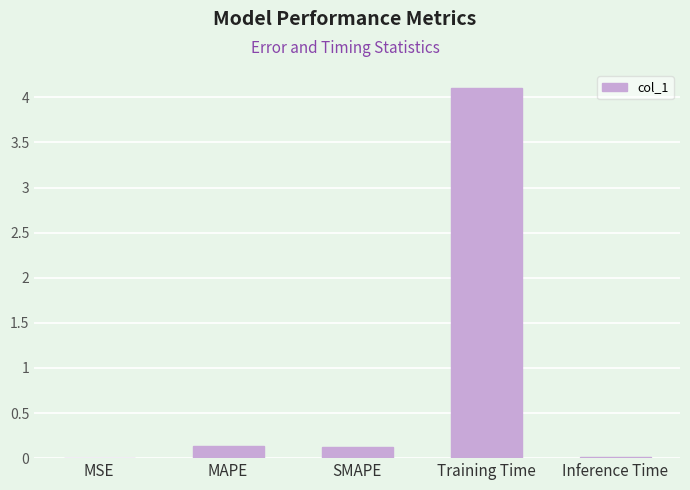

Which has a higher value, SMAPE or MSE?

SMAPE